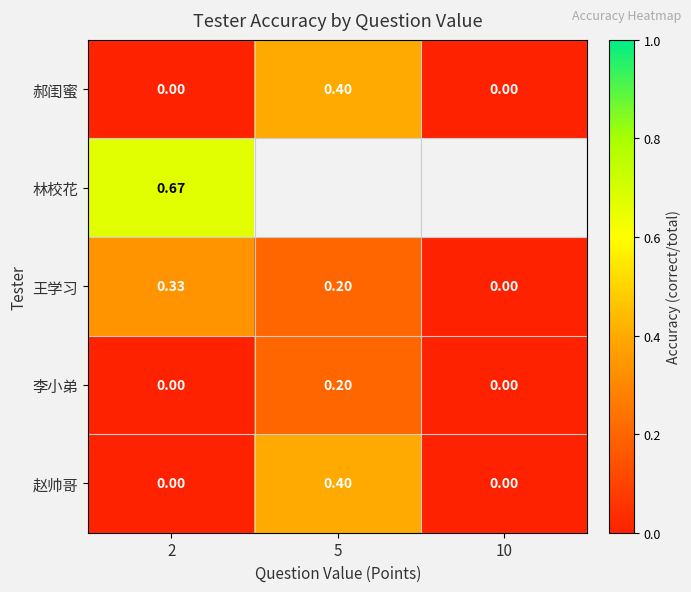

Which label corresponds to the largest value in the chart?

2